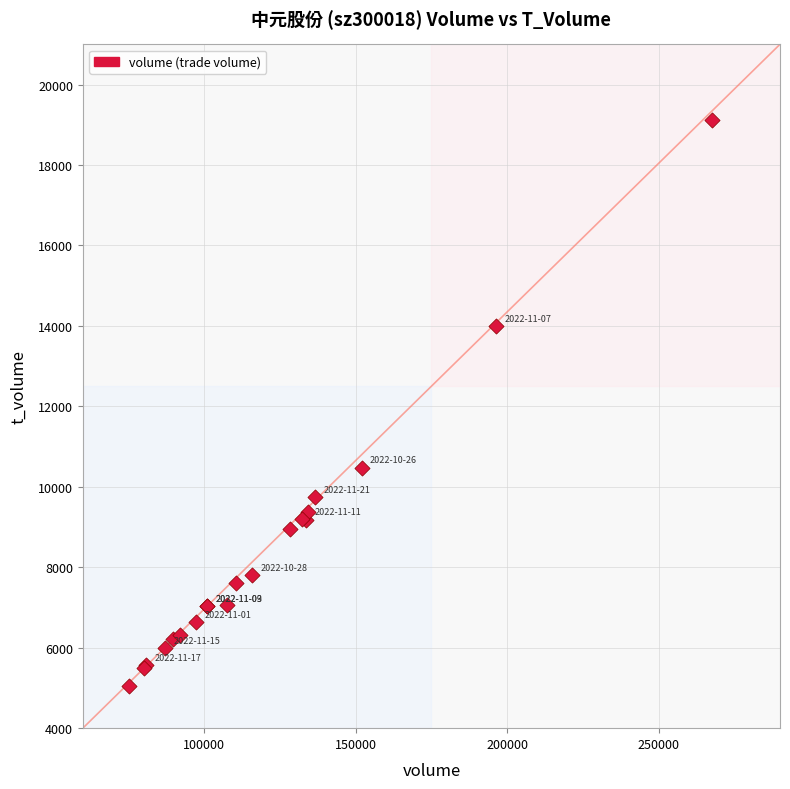

What Y value in the scatter plot is closest to 12088?

10466